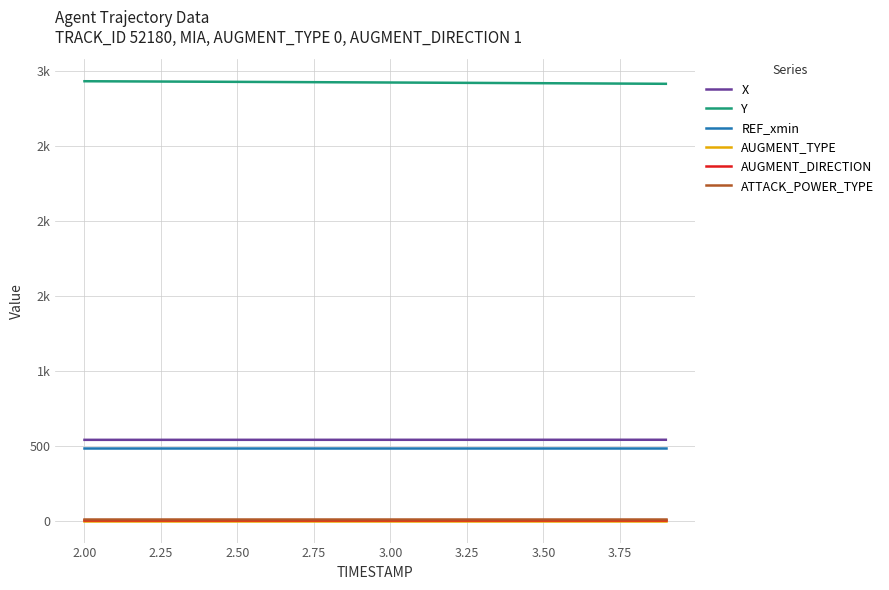

Which series has the largest range (max minus min)?

Y